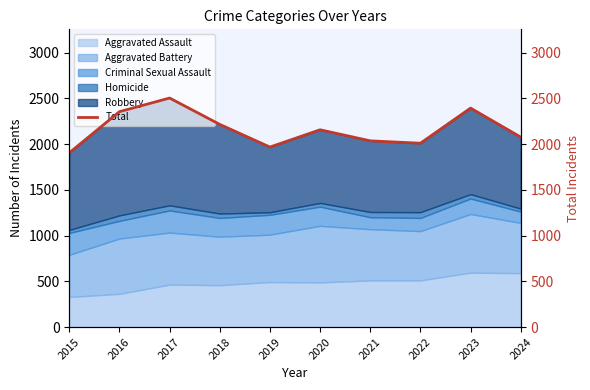

What is the change in value from 2016 to 2019?

-387